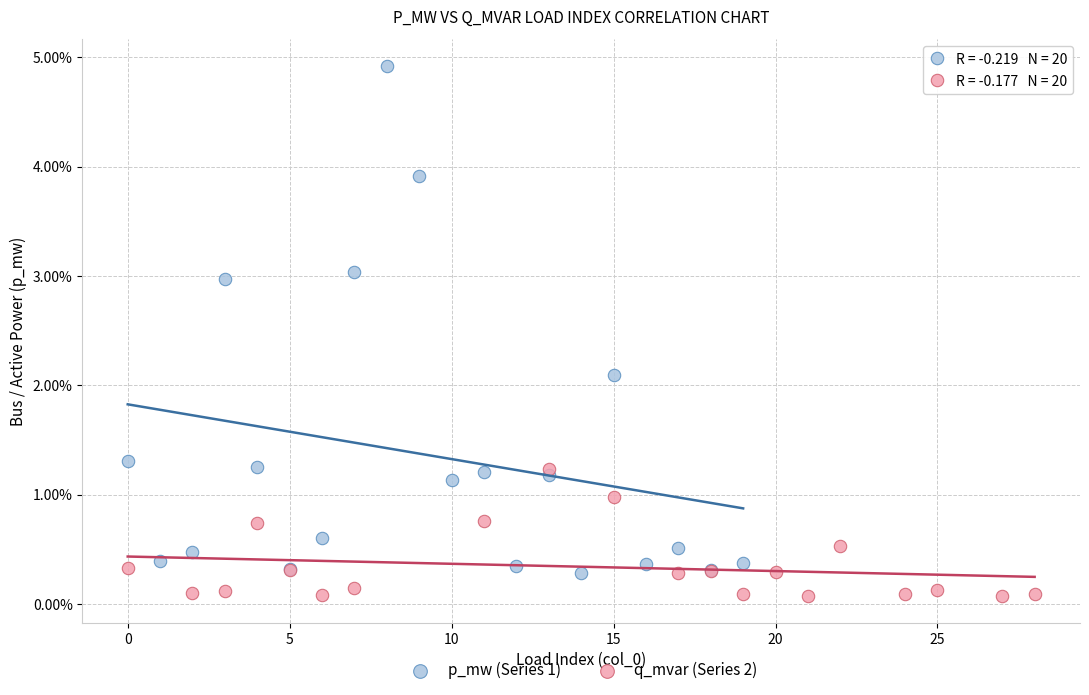

What are all the series names shown in the legend?

p_mw (Series 1), q_mvar (Series 2)